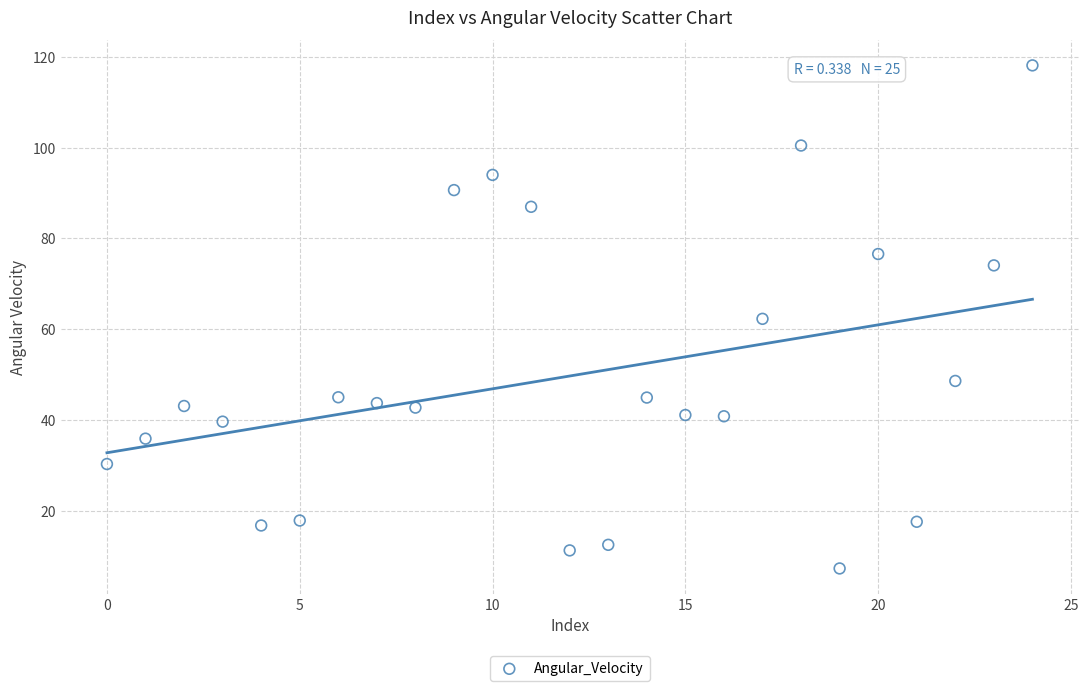

What is the range of Y values (max minus min)?

110.7